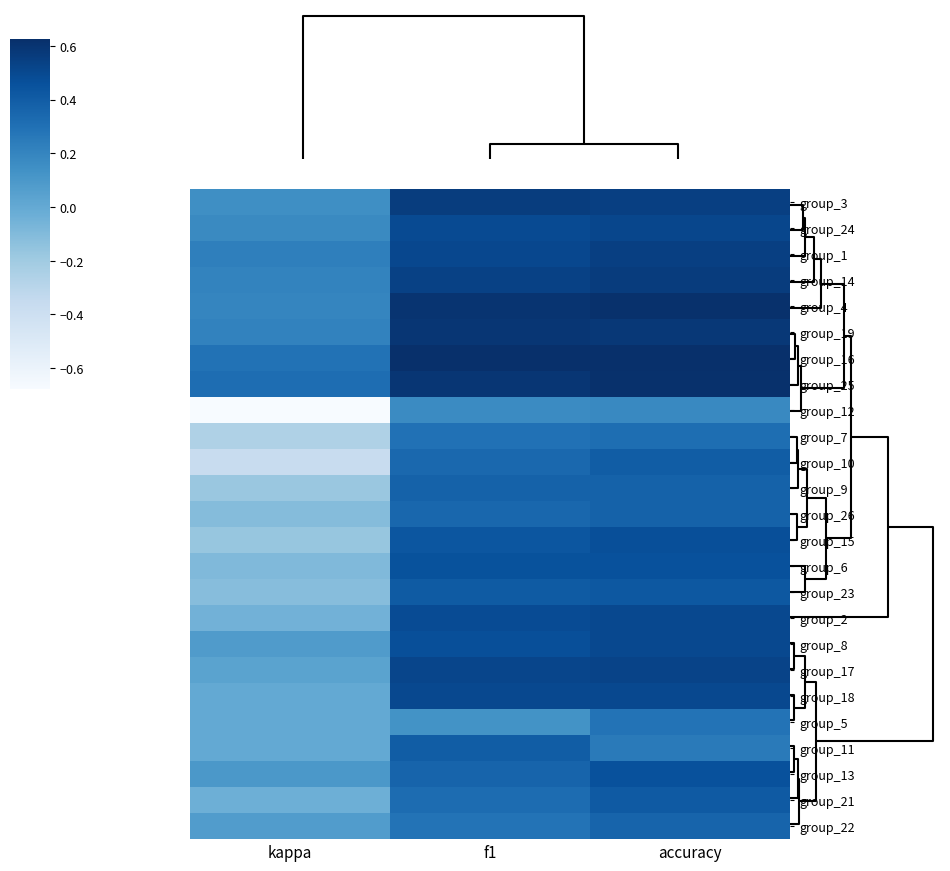

Reading right to left, what are all the values shown in this chart?

group_3: accuracy=0.5	f1=0.6	kappa=0.1
group_24: accuracy=0.5	f1=0.5	kappa=0.2
group_1: accuracy=0.5	f1=0.5	kappa=0.2
group_14: accuracy=0.6	f1=0.5	kappa=0.2
group_4: accuracy=0.6	f1=0.6	kappa=0.2
group_19: accuracy=0.6	f1=0.6	kappa=0.2
group_16: accuracy=0.6	f1=0.6	kappa=0.3
group_25: accuracy=0.6	f1=0.6	kappa=0.3
group_12: accuracy=0.2	f1=0.2	kappa=-0.7
group_7: accuracy=0.3	f1=0.3	kappa=-0.3
group_10: accuracy=0.4	f1=0.3	kappa=-0.4
group_9: accuracy=0.4	f1=0.4	kappa=-0.2
group_26: accuracy=0.4	f1=0.3	kappa=-0.1
group_15: accuracy=0.5	f1=0.4	kappa=-0.2
group_6: accuracy=0.5	f1=0.5	kappa=-0.1
group_23: accuracy=0.4	f1=0.4	kappa=-0.1
group_2: accuracy=0.5	f1=0.5	kappa=-0.0
group_8: accuracy=0.5	f1=0.5	kappa=0.1
group_17: accuracy=0.5	f1=0.5	kappa=0.0
group_18: accuracy=0.5	f1=0.5	kappa=0.0
group_5: accuracy=0.3	f1=0.1	kappa=0.0
group_11: accuracy=0.2	f1=0.4	kappa=0.0
group_13: accuracy=0.5	f1=0.4	kappa=0.1
group_21: accuracy=0.4	f1=0.3	kappa=-0.0
group_22: accuracy=0.4	f1=0.3	kappa=0.1